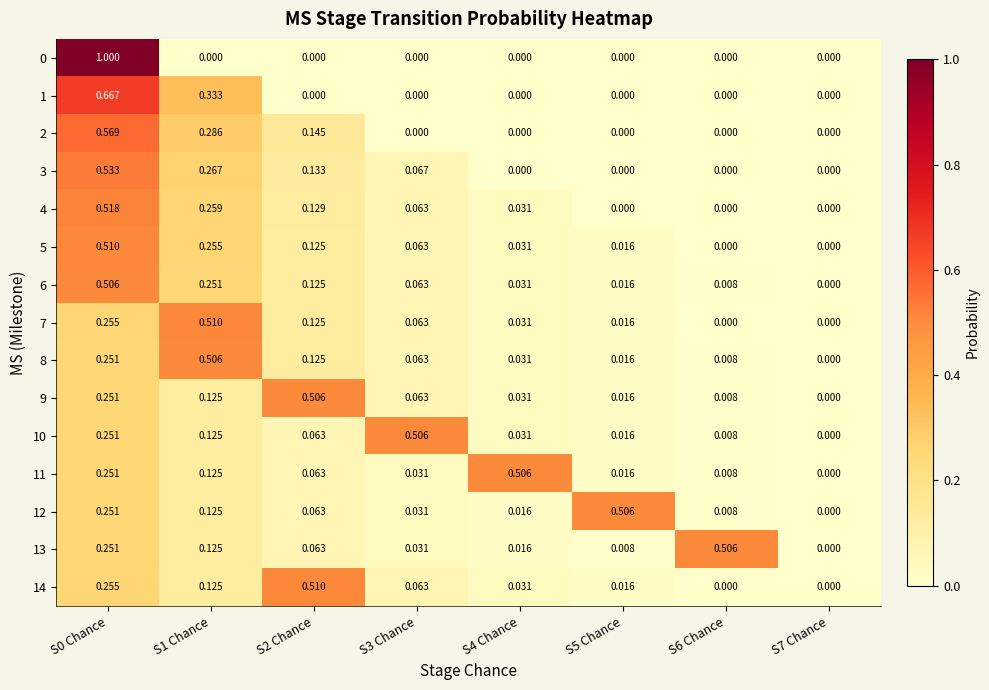

Is the value of 11 at S0 Chance greater than the value of 5 at S6 Chance?

Yes